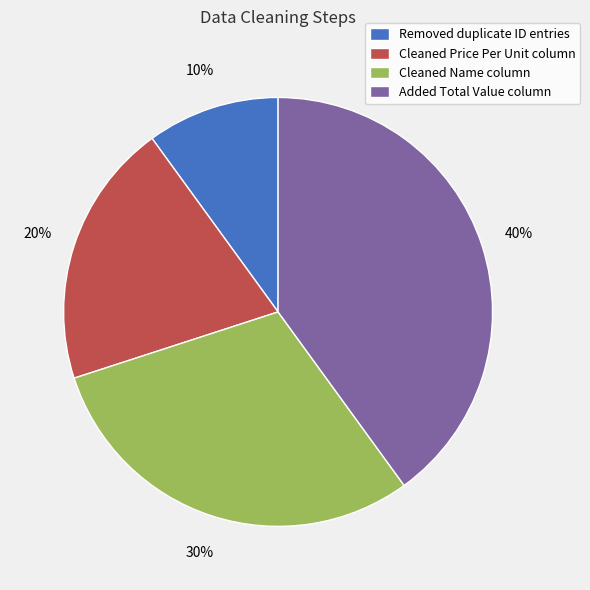

To the nearest percent, what is the difference between the Cleaned Name column and Removed duplicate ID entries slice percentages?

20%